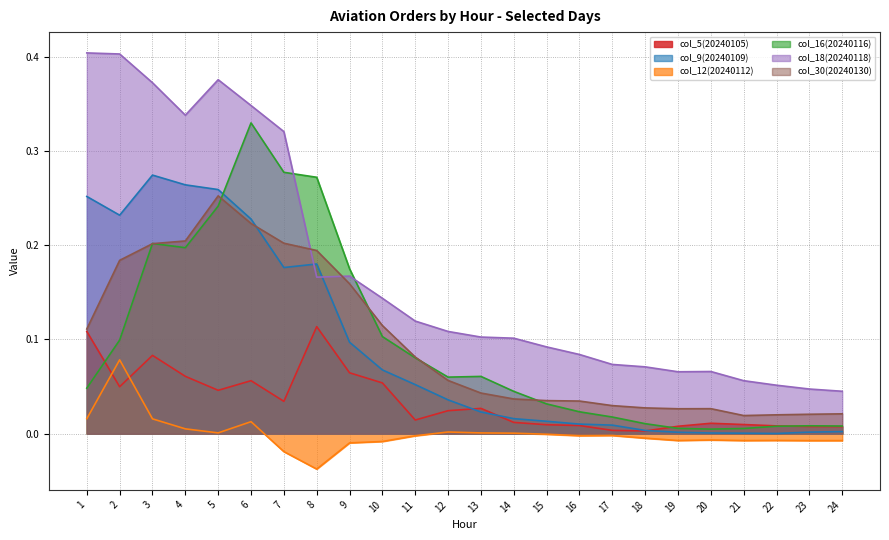

At which label is col_30(20240130) closest to 0?

21